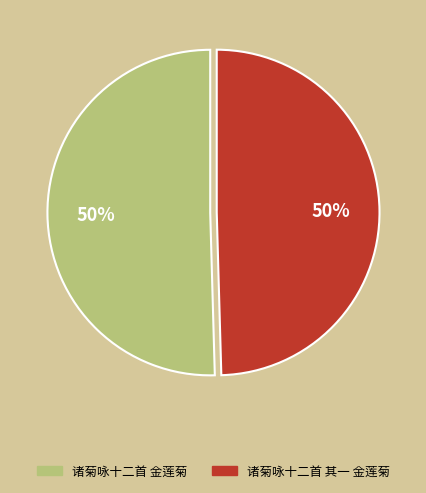

What percentage is the 诸菊咏十二首 其一 金莲菊 slice, to the nearest percent?

50%